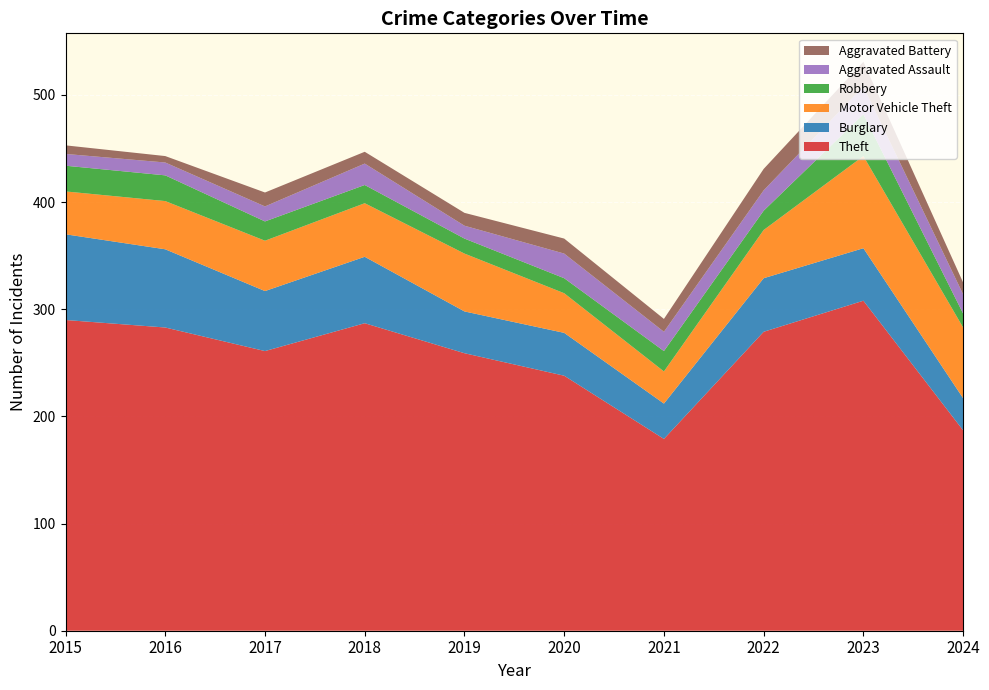

Reading left to right, what are all the values shown in this chart?

Theft: 2015=290	2016=283	2017=261	2018=287	2019=259	2020=238	2021=179	2022=279	2023=308	2024=187
Burglary: 2015=80	2016=73	2017=56	2018=62	2019=39	2020=40	2021=33	2022=50	2023=49	2024=30
Motor Vehicle Theft: 2015=40	2016=45	2017=47	2018=50	2019=54	2020=37	2021=30	2022=45	2023=86	2024=66
Robbery: 2015=24	2016=24	2017=18	2018=17	2019=14	2020=14	2021=19	2022=18	2023=39	2024=13
Aggravated Assault: 2015=11	2016=12	2017=14	2018=20	2019=12	2020=23	2021=18	2022=19	2023=26	2024=18
Aggravated Battery: 2015=8	2016=6	2017=13	2018=11	2019=12	2020=14	2021=12	2022=20	2023=23	2024=11